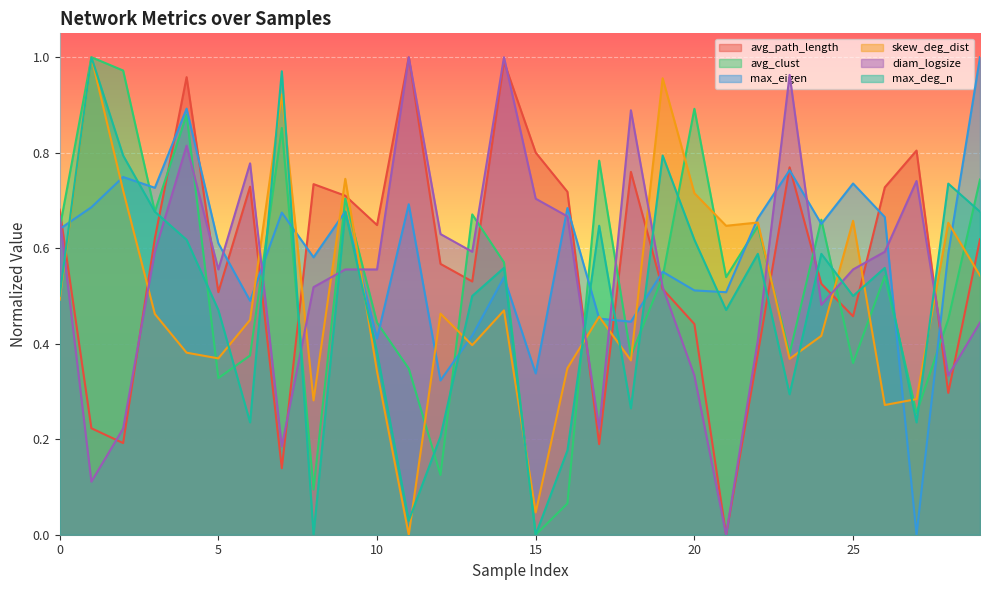

Which has a higher value, 27 or 19?

27